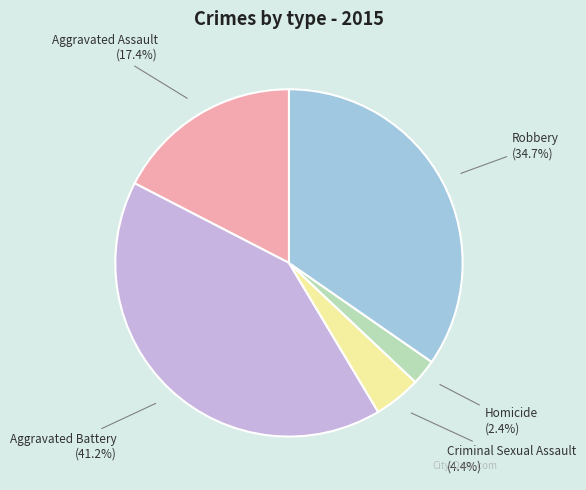

Does Aggravated Assault account for over 50% of the chart?

No